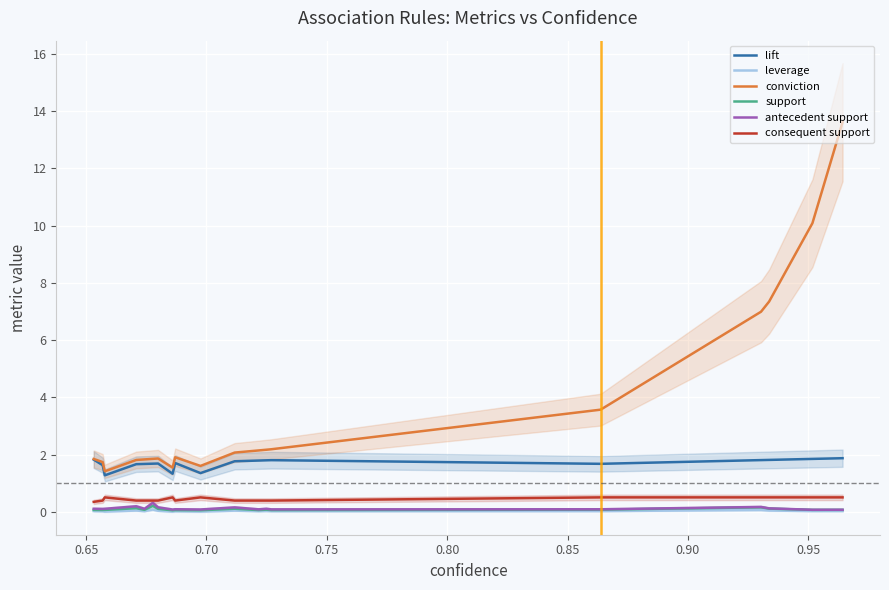

Count the consequent support values in the range 0 to 1.

19